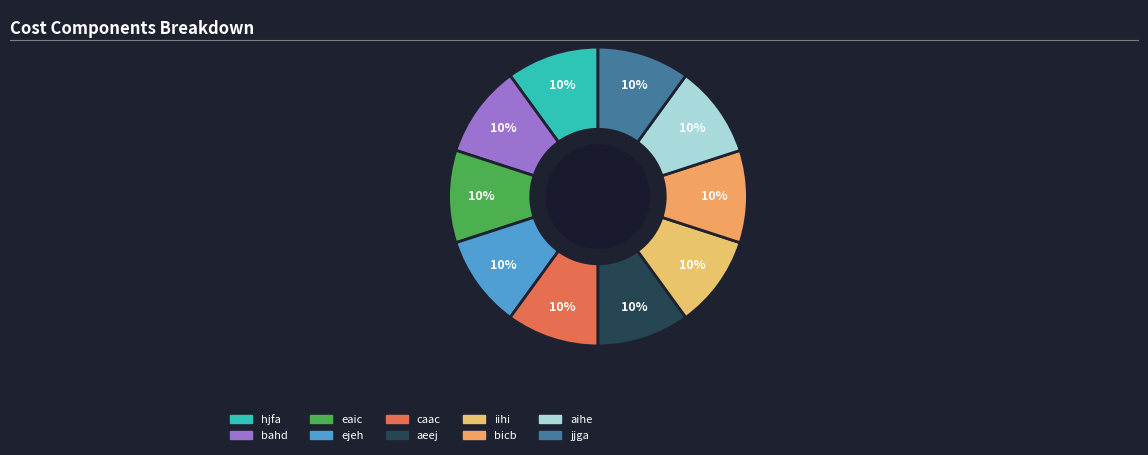

To the nearest percent, what is the average slice percentage?

10%